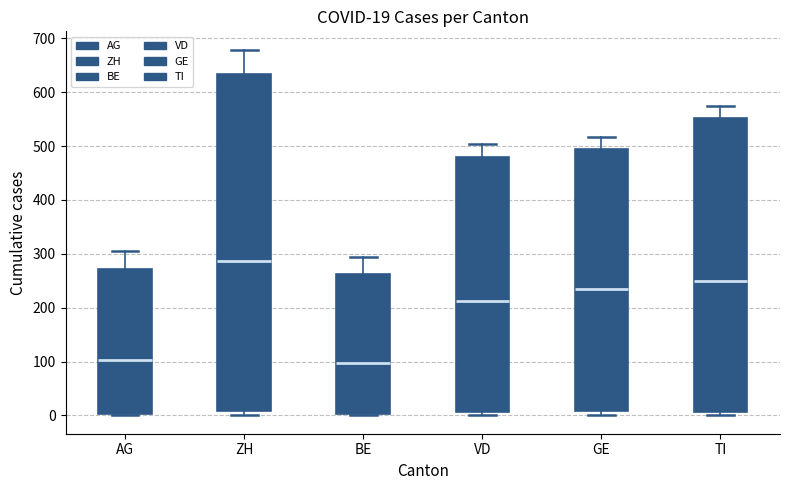

Which box is the tallest, from its lower edge to its upper edge?

ZH